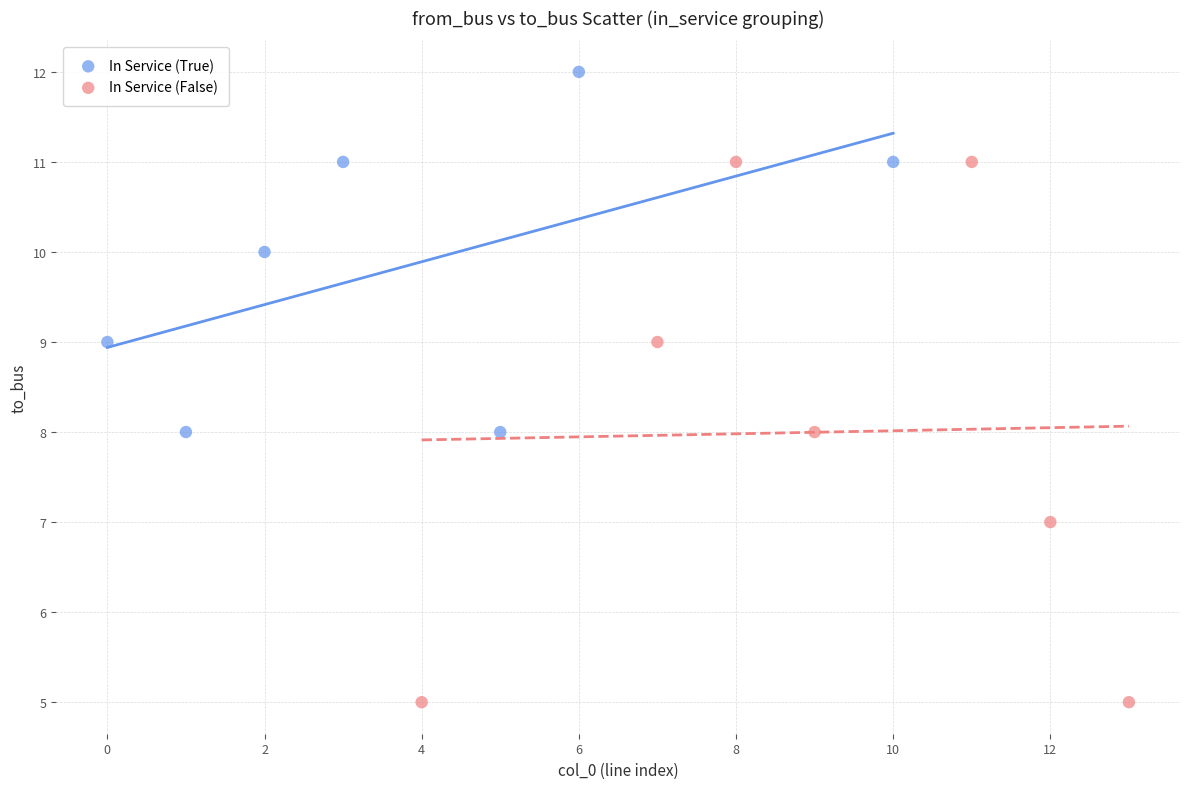

Which series contains the lowest Y value?

In Service (False)